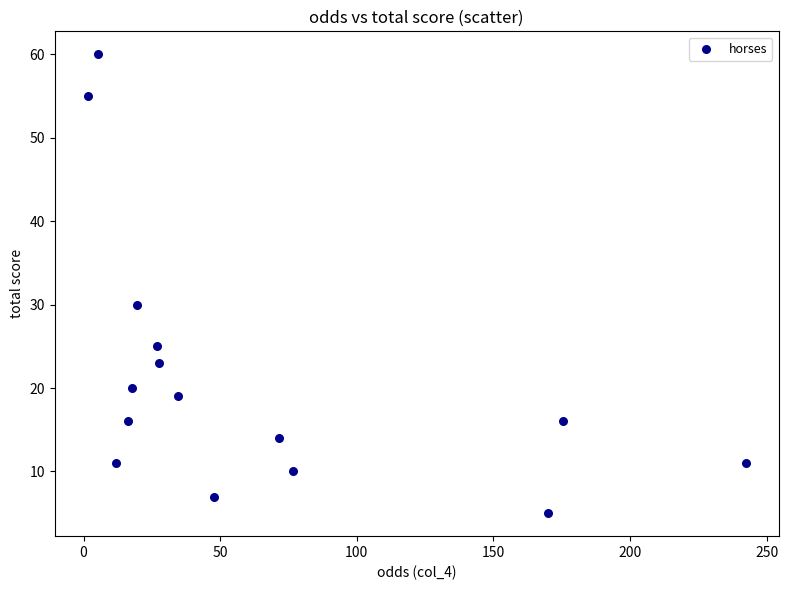

What is the range of Y values (max minus min)?

55